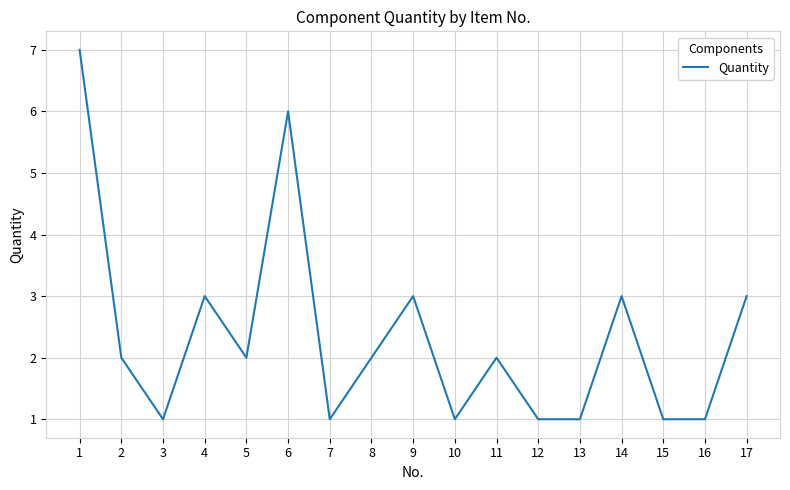

How many values are between 1 and 3?

15